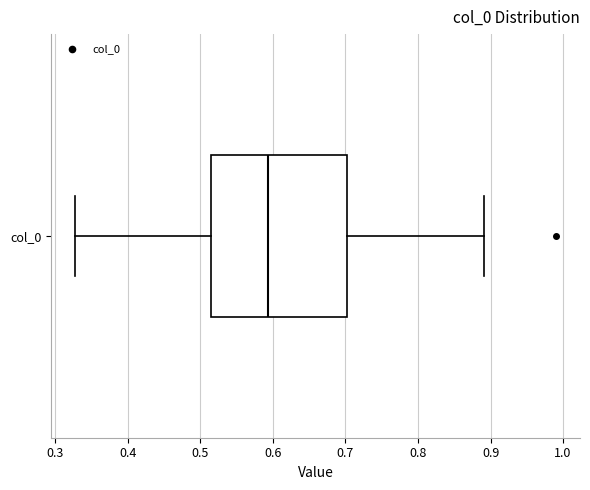

Where is the right edge of the box for col_0 on the x-axis? The values are not printed on the chart, so give them approximately, as read against the axis.

0.70